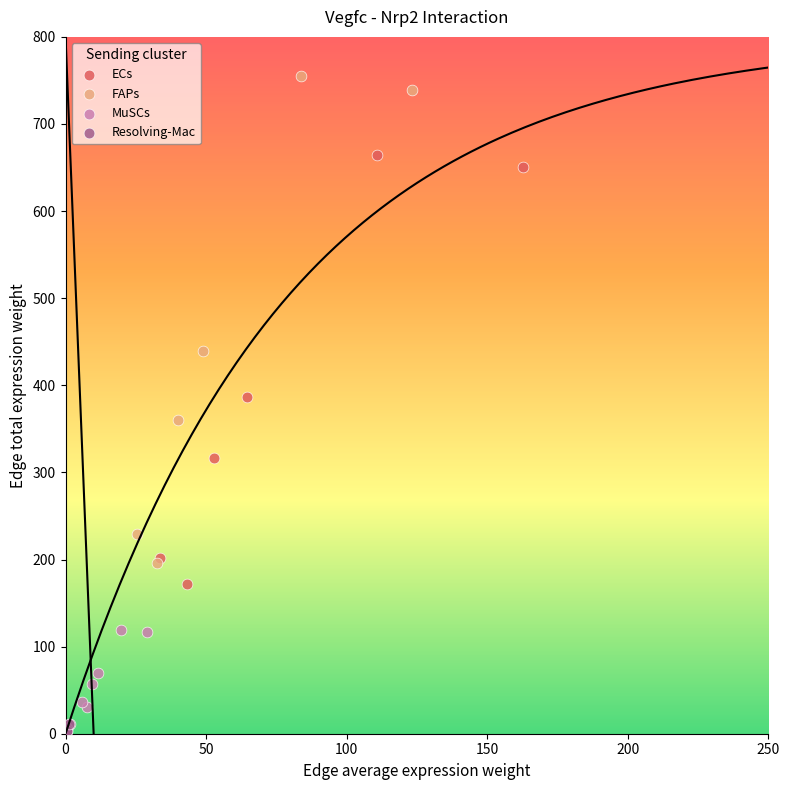

Which series has the widest spread of Y values?

FAPs